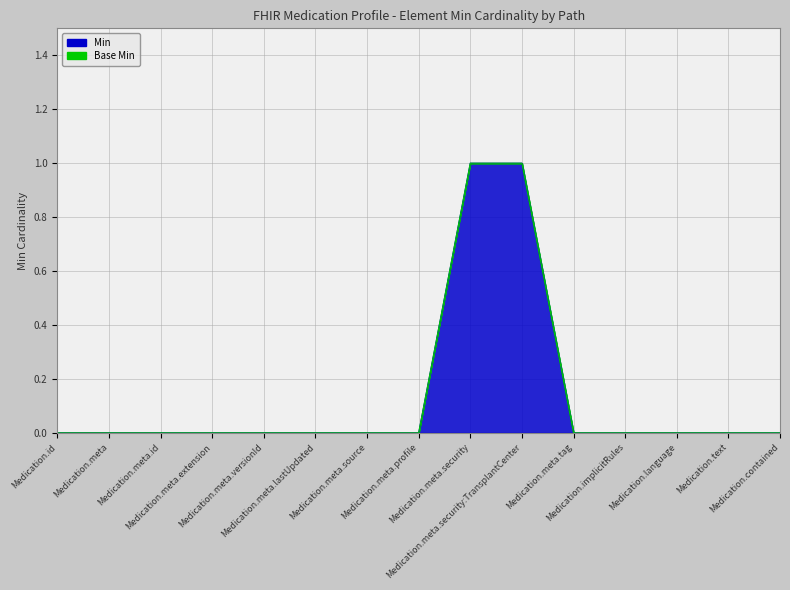

How many lines are shown in the chart?

1